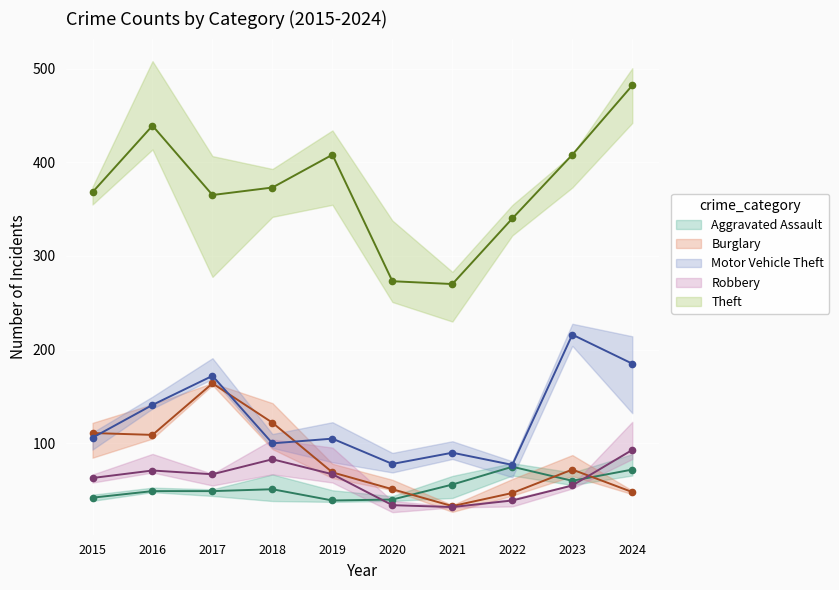

What is the spread (max minus min) of values at 2021?

238